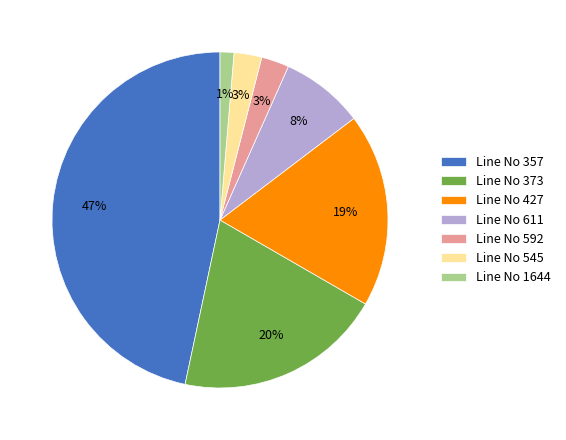

What is the largest slice in the pie chart?

Line No 357